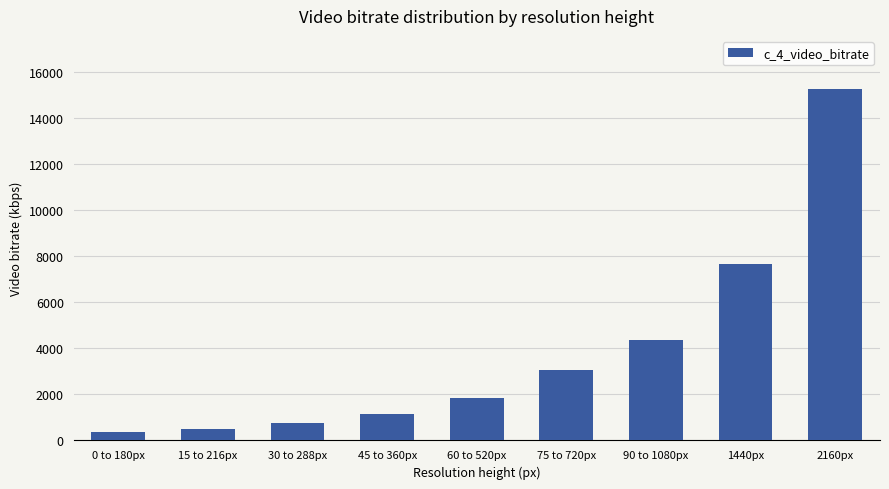

Where is the data nearest to the value 7819?

1440px